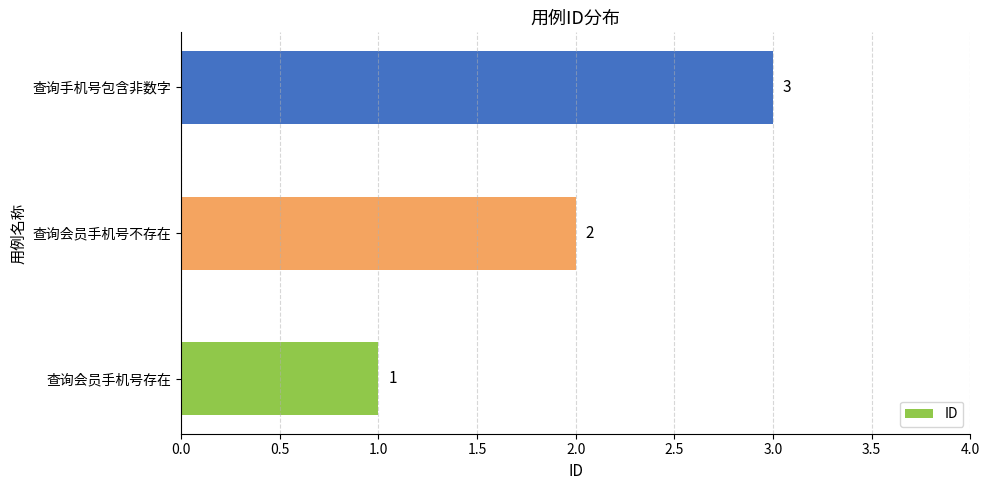

True or false: the data shows 1 at 查询手机号包含非数字.

False